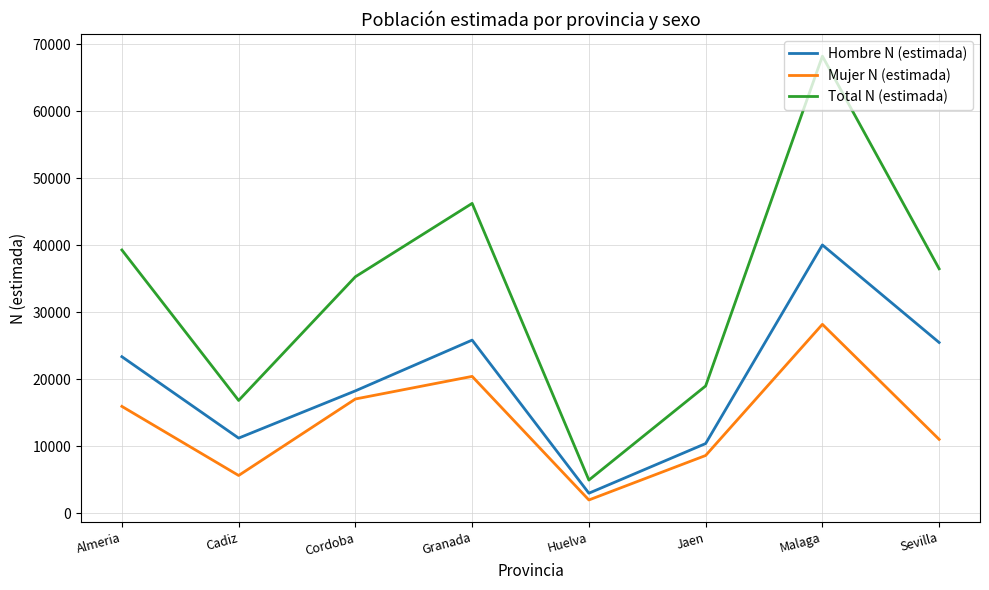

Reading left to right, extract all data points from this chart.

Hombre N (estimada): 23361	11204	18260	25841	2972	10387	40052	25482
Mujer N (estimada): 15939	5622	17045	20421	1962	8605	28198	11012
Total N (estimada): 39300	16827	35305	46262	4933	18991	68250	36494